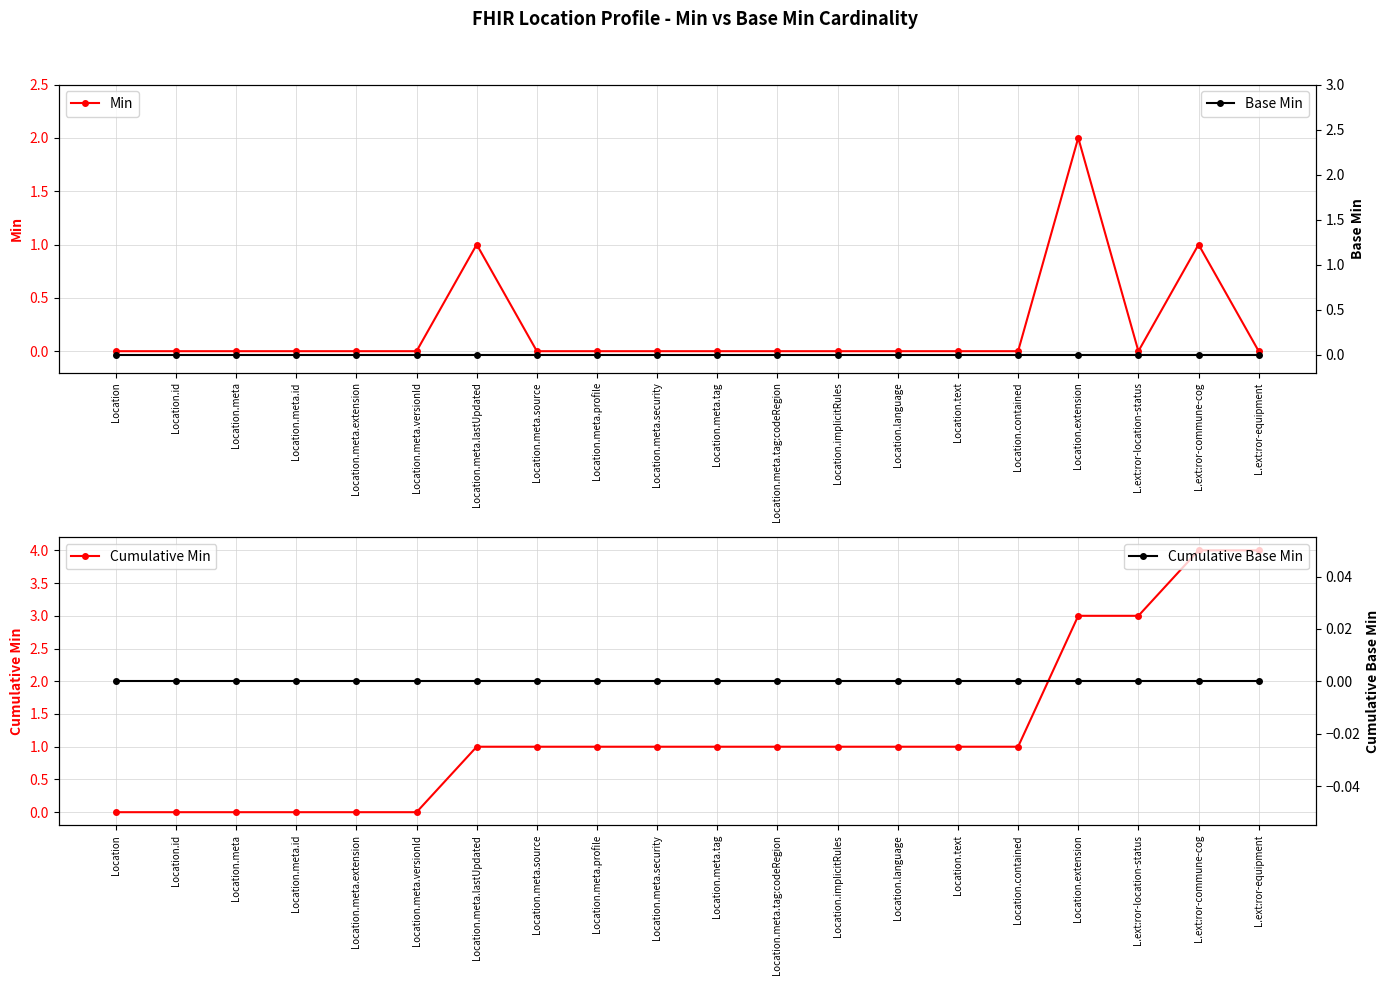

What is the difference between the maximum and minimum values in the Min series?

2